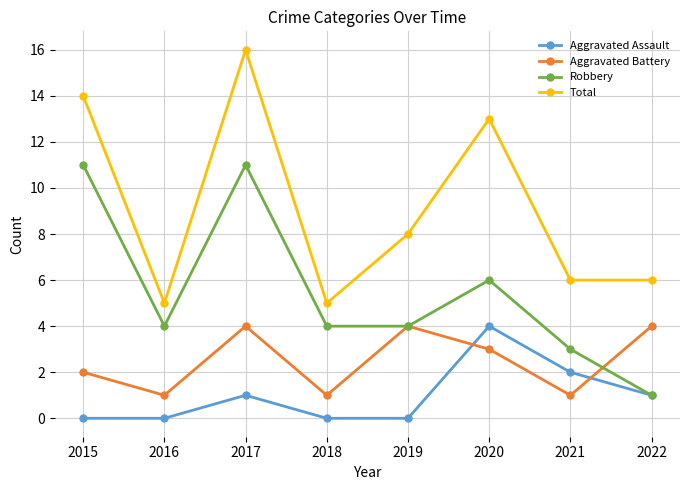

Which series has the largest range (max minus min)?

Total